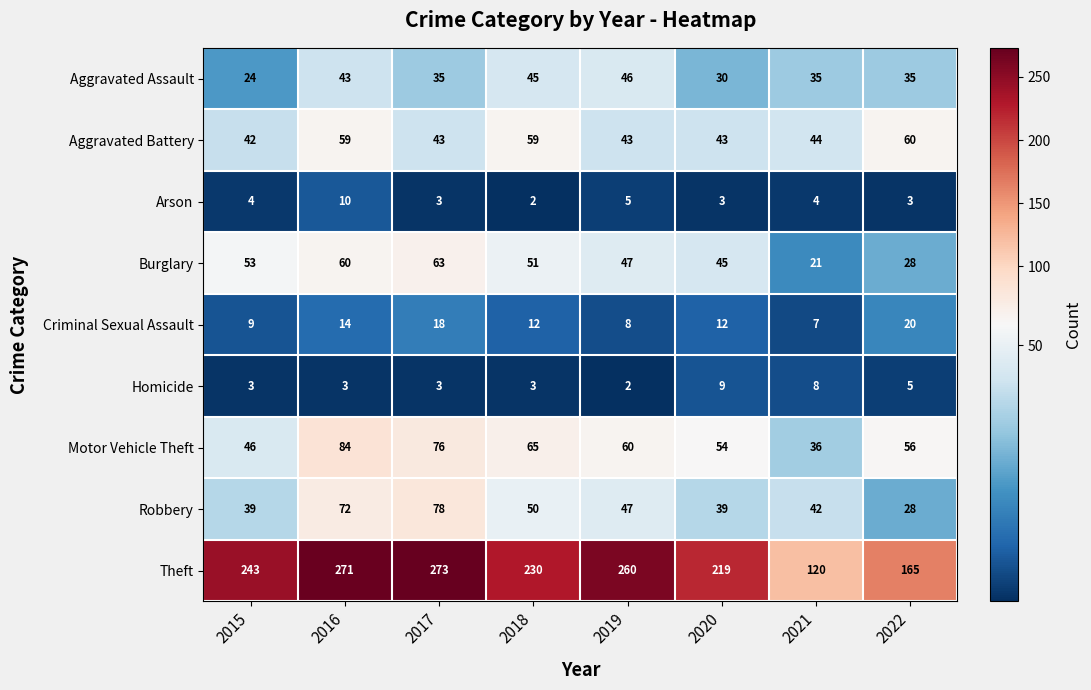

Is it true that Robbery equals 105 at 2016?

False